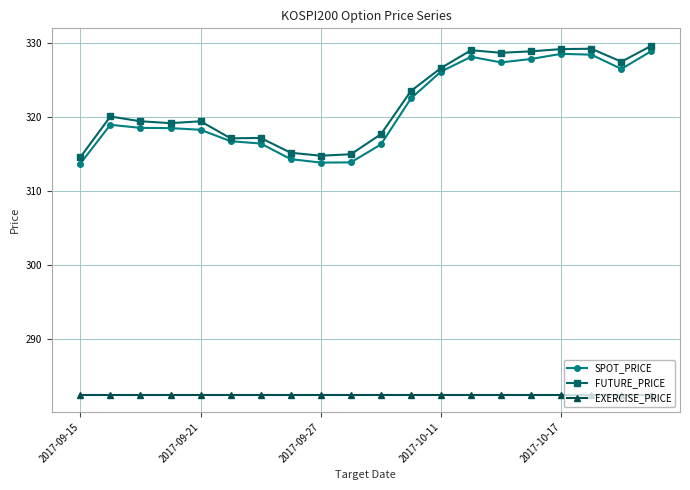

In FUTURE_PRICE, how many points are lower than both neighbors (excluding endpoints)?

5